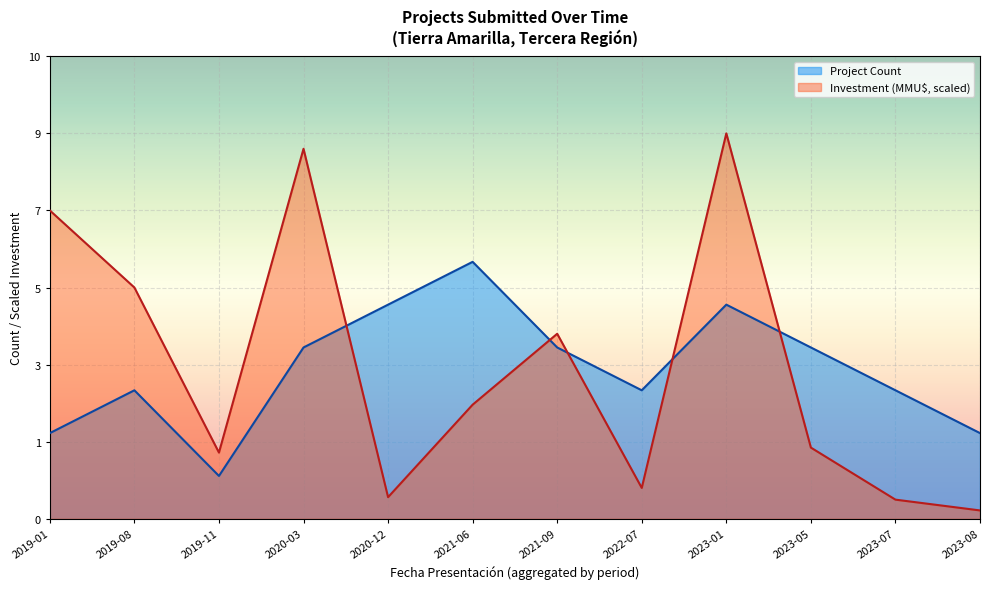

What is the spread (max minus min) of values at 2023-08?

1.8